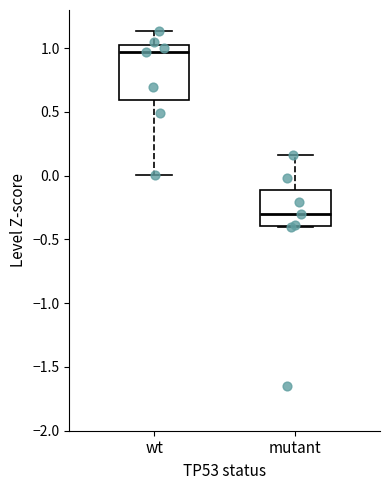

Which box has the highest median line?

wt